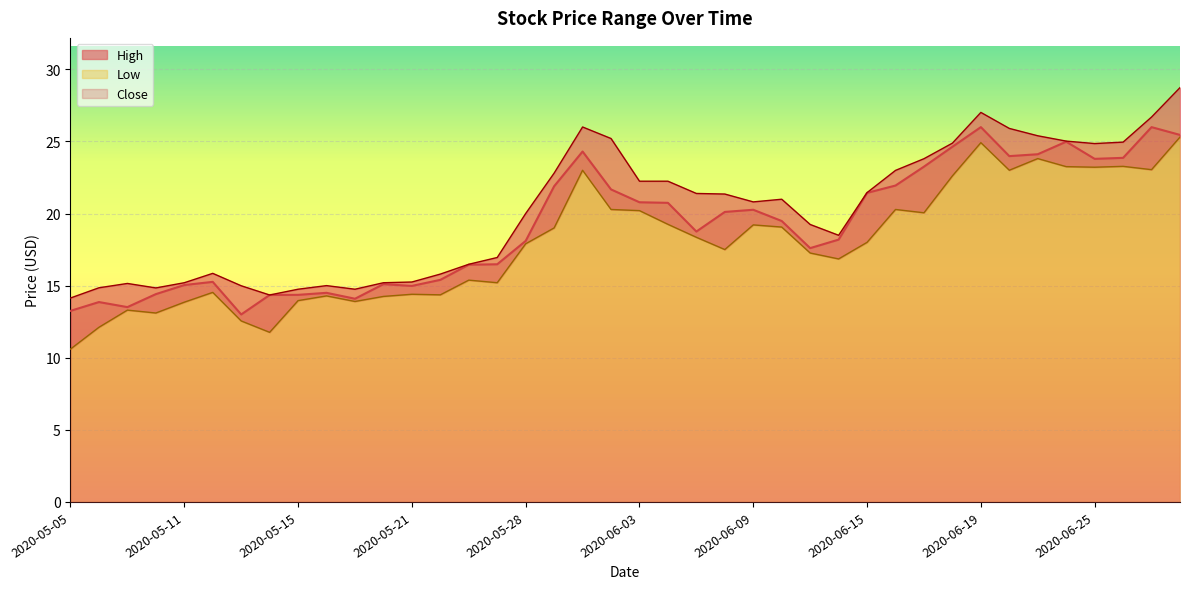

True or false: Close has a value of 8.0 at 2020-05-13.

False